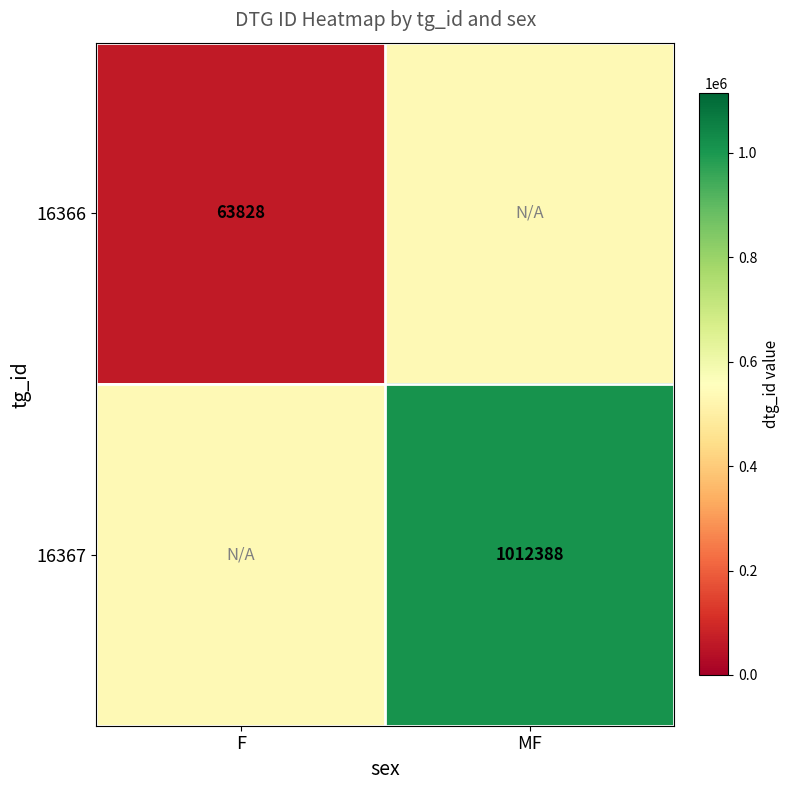

Is it true that 16366 equals 103241 at F?

False